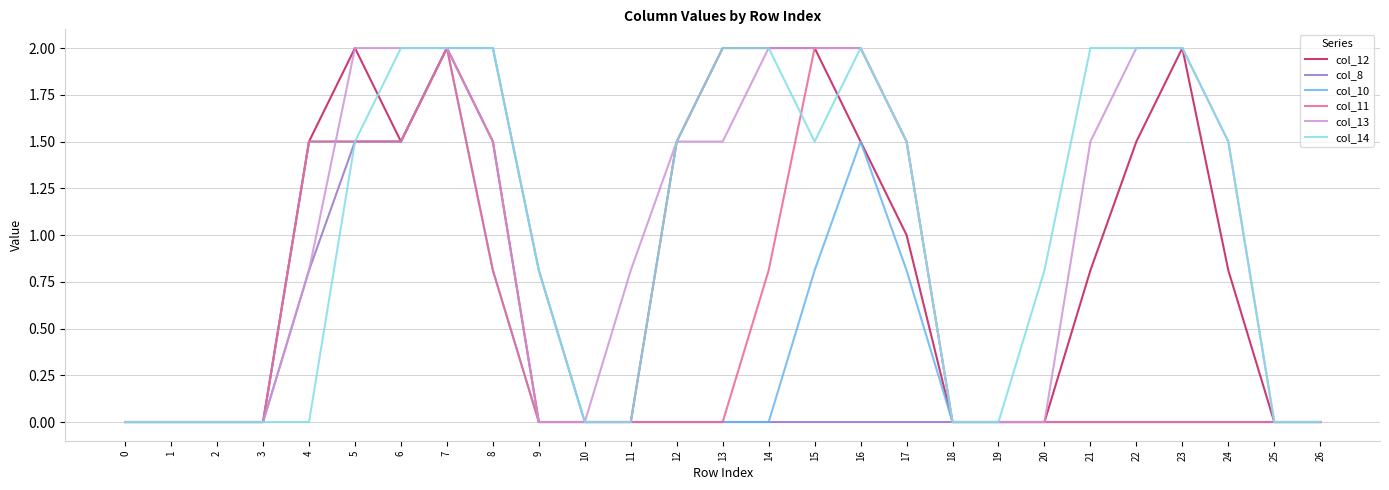

How many series are shown in this chart?

6